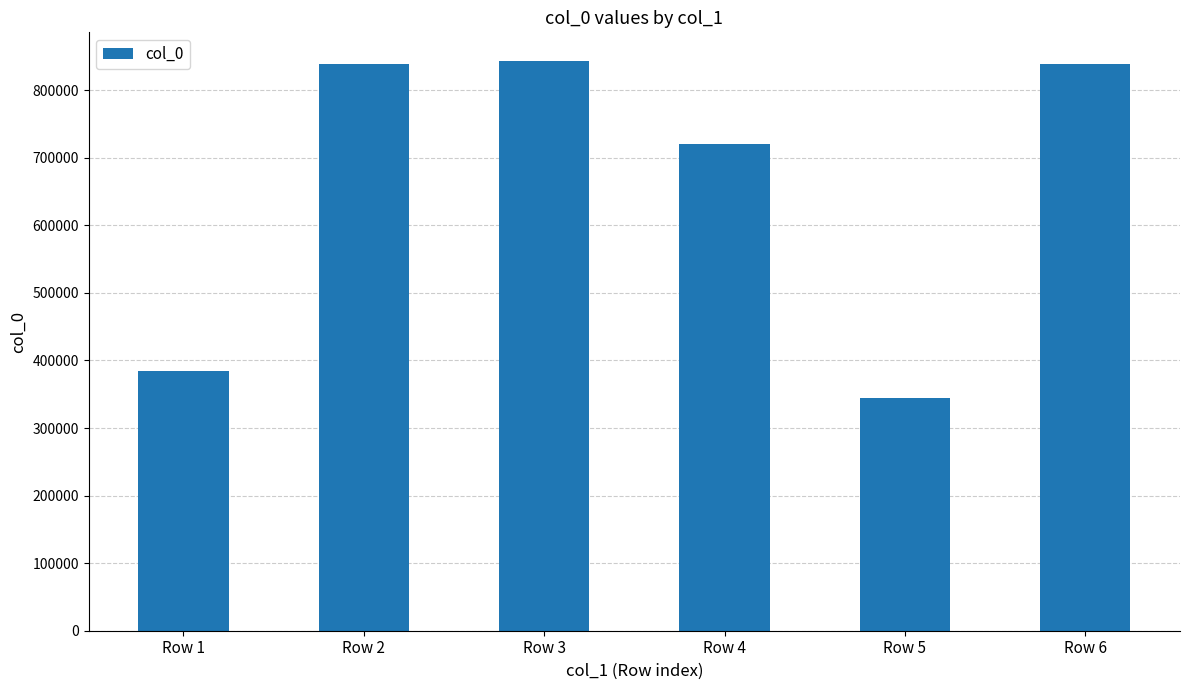

How many data points does each series have?

6